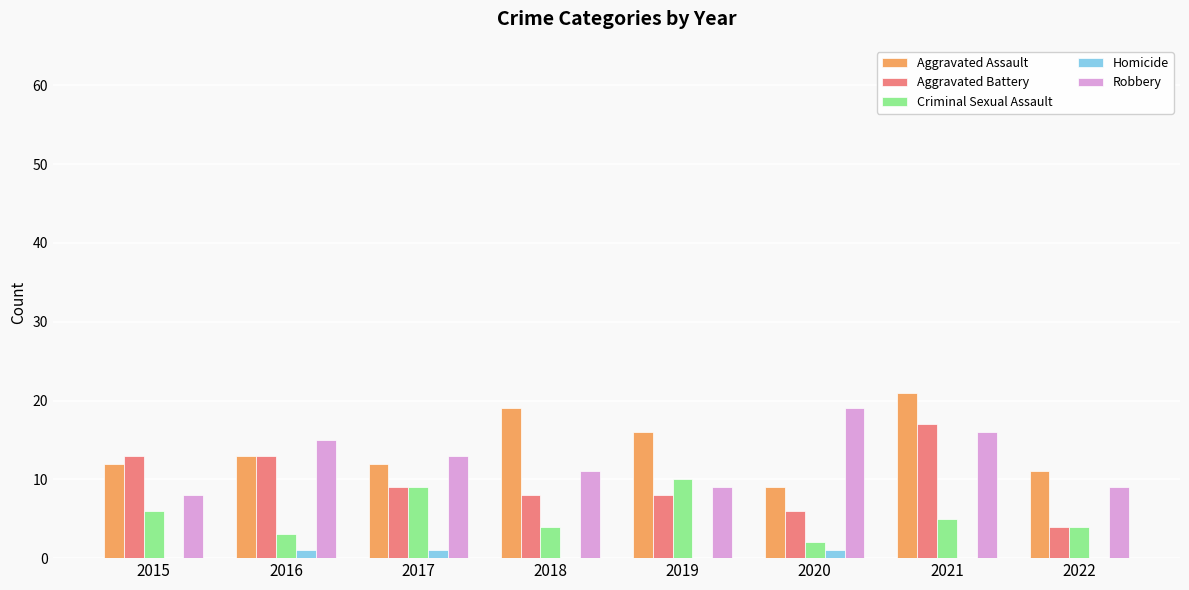

How many data points does each series have?

8